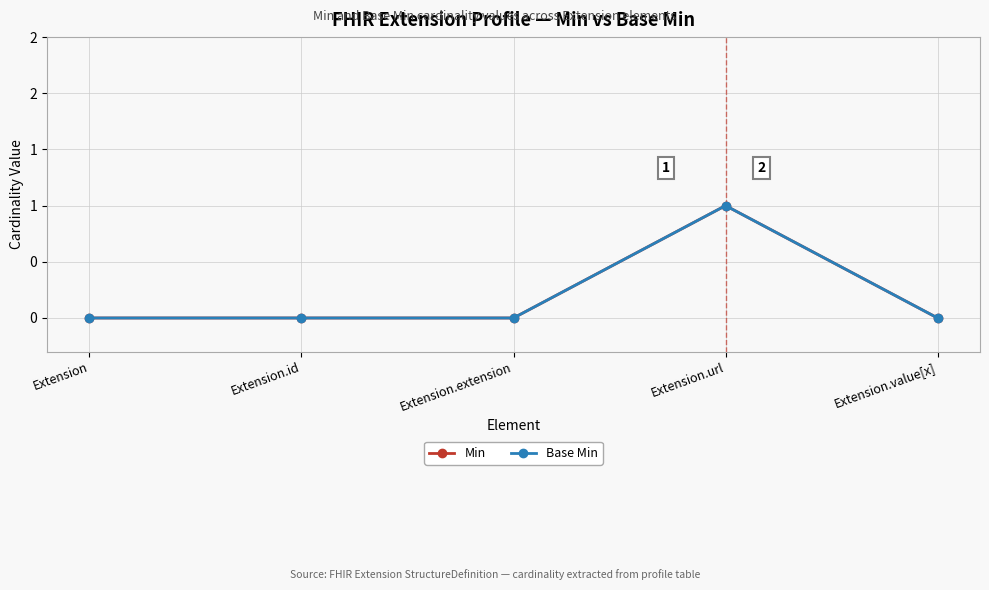

What is the sum of all Base Min values?

1